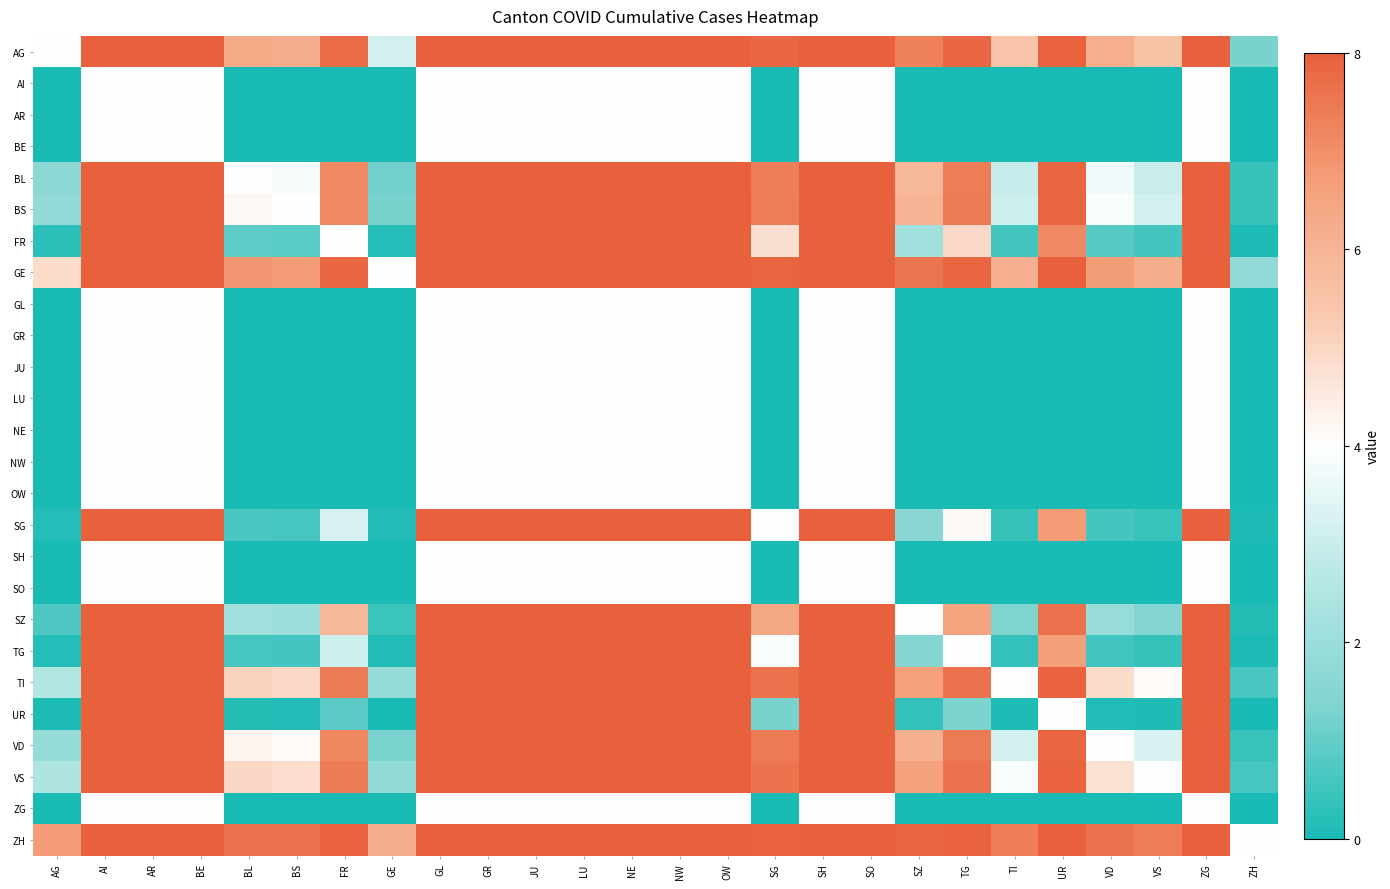

Reading left to right, list all the values displayed in this chart.

AG: AG=0.0	AI=1.0	AR=1.0	BE=1.0	BL=0.6	BS=0.6	FR=0.9	GE=-0.2	GL=1.0	GR=1.0	JU=1.0	LU=1.0	NE=1.0	NW=1.0	OW=1.0	SG=1.0	SH=1.0	SO=1.0	SZ=0.8	TG=1.0	TI=0.4	UR=1.0	VD=0.5	VS=0.4	ZG=1.0	ZH=-0.7
AI: AG=-1.0	AI=0.0	AR=0.0	BE=0.0	BL=-1.0	BS=-1.0	FR=-1.0	GE=-1.0	GL=0.0	GR=0.0	JU=0.0	LU=0.0	NE=0.0	NW=0.0	OW=0.0	SG=-1.0	SH=0.0	SO=0.0	SZ=-1.0	TG=-1.0	TI=-1.0	UR=-1.0	VD=-1.0	VS=-1.0	ZG=0.0	ZH=-1.0
AR: AG=-1.0	AI=0.0	AR=0.0	BE=0.0	BL=-1.0	BS=-1.0	FR=-1.0	GE=-1.0	GL=0.0	GR=0.0	JU=0.0	LU=0.0	NE=0.0	NW=0.0	OW=0.0	SG=-1.0	SH=0.0	SO=0.0	SZ=-1.0	TG=-1.0	TI=-1.0	UR=-1.0	VD=-1.0	VS=-1.0	ZG=0.0	ZH=-1.0
BE: AG=-1.0	AI=0.0	AR=0.0	BE=0.0	BL=-1.0	BS=-1.0	FR=-1.0	GE=-1.0	GL=0.0	GR=0.0	JU=0.0	LU=0.0	NE=0.0	NW=0.0	OW=0.0	SG=-1.0	SH=0.0	SO=0.0	SZ=-1.0	TG=-1.0	TI=-1.0	UR=-1.0	VD=-1.0	VS=-1.0	ZG=0.0	ZH=-1.0
BL: AG=-0.6	AI=1.0	AR=1.0	BE=1.0	BL=0.0	BS=-0.0	FR=0.8	GE=-0.7	GL=1.0	GR=1.0	JU=1.0	LU=1.0	NE=1.0	NW=1.0	OW=1.0	SG=0.8	SH=1.0	SO=1.0	SZ=0.5	TG=0.8	TI=-0.3	UR=1.0	VD=-0.1	VS=-0.2	ZG=1.0	ZH=-0.9
BS: AG=-0.6	AI=1.0	AR=1.0	BE=1.0	BL=0.0	BS=0.0	FR=0.8	GE=-0.7	GL=1.0	GR=1.0	JU=1.0	LU=1.0	NE=1.0	NW=1.0	OW=1.0	SG=0.8	SH=1.0	SO=1.0	SZ=0.5	TG=0.9	TI=-0.2	UR=1.0	VD=-0.0	VS=-0.2	ZG=1.0	ZH=-0.9
FR: AG=-0.9	AI=1.0	AR=1.0	BE=1.0	BL=-0.8	BS=-0.8	FR=0.0	GE=-1.0	GL=1.0	GR=1.0	JU=1.0	LU=1.0	NE=1.0	NW=1.0	OW=1.0	SG=0.2	SH=1.0	SO=1.0	SZ=-0.5	TG=0.2	TI=-0.9	UR=0.8	VD=-0.8	VS=-0.9	ZG=1.0	ZH=-1.0
GE: AG=0.2	AI=1.0	AR=1.0	BE=1.0	BL=0.7	BS=0.7	FR=1.0	GE=0.0	GL=1.0	GR=1.0	JU=1.0	LU=1.0	NE=1.0	NW=1.0	OW=1.0	SG=1.0	SH=1.0	SO=1.0	SZ=0.9	TG=1.0	TI=0.5	UR=1.0	VD=0.7	VS=0.6	ZG=1.0	ZH=-0.6
GL: AG=-1.0	AI=0.0	AR=0.0	BE=0.0	BL=-1.0	BS=-1.0	FR=-1.0	GE=-1.0	GL=0.0	GR=0.0	JU=0.0	LU=0.0	NE=0.0	NW=0.0	OW=0.0	SG=-1.0	SH=0.0	SO=0.0	SZ=-1.0	TG=-1.0	TI=-1.0	UR=-1.0	VD=-1.0	VS=-1.0	ZG=0.0	ZH=-1.0
GR: AG=-1.0	AI=0.0	AR=0.0	BE=0.0	BL=-1.0	BS=-1.0	FR=-1.0	GE=-1.0	GL=0.0	GR=0.0	JU=0.0	LU=0.0	NE=0.0	NW=0.0	OW=0.0	SG=-1.0	SH=0.0	SO=0.0	SZ=-1.0	TG=-1.0	TI=-1.0	UR=-1.0	VD=-1.0	VS=-1.0	ZG=0.0	ZH=-1.0
JU: AG=-1.0	AI=0.0	AR=0.0	BE=0.0	BL=-1.0	BS=-1.0	FR=-1.0	GE=-1.0	GL=0.0	GR=0.0	JU=0.0	LU=0.0	NE=0.0	NW=0.0	OW=0.0	SG=-1.0	SH=0.0	SO=0.0	SZ=-1.0	TG=-1.0	TI=-1.0	UR=-1.0	VD=-1.0	VS=-1.0	ZG=0.0	ZH=-1.0
LU: AG=-1.0	AI=0.0	AR=0.0	BE=0.0	BL=-1.0	BS=-1.0	FR=-1.0	GE=-1.0	GL=0.0	GR=0.0	JU=0.0	LU=0.0	NE=0.0	NW=0.0	OW=0.0	SG=-1.0	SH=0.0	SO=0.0	SZ=-1.0	TG=-1.0	TI=-1.0	UR=-1.0	VD=-1.0	VS=-1.0	ZG=0.0	ZH=-1.0
NE: AG=-1.0	AI=0.0	AR=0.0	BE=0.0	BL=-1.0	BS=-1.0	FR=-1.0	GE=-1.0	GL=0.0	GR=0.0	JU=0.0	LU=0.0	NE=0.0	NW=0.0	OW=0.0	SG=-1.0	SH=0.0	SO=0.0	SZ=-1.0	TG=-1.0	TI=-1.0	UR=-1.0	VD=-1.0	VS=-1.0	ZG=0.0	ZH=-1.0
NW: AG=-1.0	AI=0.0	AR=0.0	BE=0.0	BL=-1.0	BS=-1.0	FR=-1.0	GE=-1.0	GL=0.0	GR=0.0	JU=0.0	LU=0.0	NE=0.0	NW=0.0	OW=0.0	SG=-1.0	SH=0.0	SO=0.0	SZ=-1.0	TG=-1.0	TI=-1.0	UR=-1.0	VD=-1.0	VS=-1.0	ZG=0.0	ZH=-1.0
OW: AG=-1.0	AI=0.0	AR=0.0	BE=0.0	BL=-1.0	BS=-1.0	FR=-1.0	GE=-1.0	GL=0.0	GR=0.0	JU=0.0	LU=0.0	NE=0.0	NW=0.0	OW=0.0	SG=-1.0	SH=0.0	SO=0.0	SZ=-1.0	TG=-1.0	TI=-1.0	UR=-1.0	VD=-1.0	VS=-1.0	ZG=0.0	ZH=-1.0
SG: AG=-1.0	AI=1.0	AR=1.0	BE=1.0	BL=-0.8	BS=-0.8	FR=-0.2	GE=-1.0	GL=1.0	GR=1.0	JU=1.0	LU=1.0	NE=1.0	NW=1.0	OW=1.0	SG=0.0	SH=1.0	SO=1.0	SZ=-0.6	TG=0.0	TI=-0.9	UR=0.7	VD=-0.9	VS=-0.9	ZG=1.0	ZH=-1.0
SH: AG=-1.0	AI=0.0	AR=0.0	BE=0.0	BL=-1.0	BS=-1.0	FR=-1.0	GE=-1.0	GL=0.0	GR=0.0	JU=0.0	LU=0.0	NE=0.0	NW=0.0	OW=0.0	SG=-1.0	SH=0.0	SO=0.0	SZ=-1.0	TG=-1.0	TI=-1.0	UR=-1.0	VD=-1.0	VS=-1.0	ZG=0.0	ZH=-1.0
SO: AG=-1.0	AI=0.0	AR=0.0	BE=0.0	BL=-1.0	BS=-1.0	FR=-1.0	GE=-1.0	GL=0.0	GR=0.0	JU=0.0	LU=0.0	NE=0.0	NW=0.0	OW=0.0	SG=-1.0	SH=0.0	SO=0.0	SZ=-1.0	TG=-1.0	TI=-1.0	UR=-1.0	VD=-1.0	VS=-1.0	ZG=0.0	ZH=-1.0
SZ: AG=-0.8	AI=1.0	AR=1.0	BE=1.0	BL=-0.5	BS=-0.5	FR=0.5	GE=-0.9	GL=1.0	GR=1.0	JU=1.0	LU=1.0	NE=1.0	NW=1.0	OW=1.0	SG=0.6	SH=1.0	SO=1.0	SZ=0.0	TG=0.6	TI=-0.7	UR=0.9	VD=-0.5	VS=-0.6	ZG=1.0	ZH=-1.0
TG: AG=-1.0	AI=1.0	AR=1.0	BE=1.0	BL=-0.8	BS=-0.9	FR=-0.2	GE=-1.0	GL=1.0	GR=1.0	JU=1.0	LU=1.0	NE=1.0	NW=1.0	OW=1.0	SG=-0.0	SH=1.0	SO=1.0	SZ=-0.6	TG=0.0	TI=-0.9	UR=0.7	VD=-0.9	VS=-0.9	ZG=1.0	ZH=-1.0
TI: AG=-0.4	AI=1.0	AR=1.0	BE=1.0	BL=0.3	BS=0.2	FR=0.9	GE=-0.5	GL=1.0	GR=1.0	JU=1.0	LU=1.0	NE=1.0	NW=1.0	OW=1.0	SG=0.9	SH=1.0	SO=1.0	SZ=0.7	TG=0.9	TI=0.0	UR=1.0	VD=0.2	VS=0.0	ZG=1.0	ZH=-0.8
UR: AG=-1.0	AI=1.0	AR=1.0	BE=1.0	BL=-1.0	BS=-1.0	FR=-0.8	GE=-1.0	GL=1.0	GR=1.0	JU=1.0	LU=1.0	NE=1.0	NW=1.0	OW=1.0	SG=-0.7	SH=1.0	SO=1.0	SZ=-0.9	TG=-0.7	TI=-1.0	UR=0.0	VD=-1.0	VS=-1.0	ZG=1.0	ZH=-1.0
VD: AG=-0.5	AI=1.0	AR=1.0	BE=1.0	BL=0.1	BS=0.0	FR=0.8	GE=-0.7	GL=1.0	GR=1.0	JU=1.0	LU=1.0	NE=1.0	NW=1.0	OW=1.0	SG=0.9	SH=1.0	SO=1.0	SZ=0.5	TG=0.9	TI=-0.2	UR=1.0	VD=0.0	VS=-0.2	ZG=1.0	ZH=-0.9
VS: AG=-0.4	AI=1.0	AR=1.0	BE=1.0	BL=0.2	BS=0.2	FR=0.9	GE=-0.6	GL=1.0	GR=1.0	JU=1.0	LU=1.0	NE=1.0	NW=1.0	OW=1.0	SG=0.9	SH=1.0	SO=1.0	SZ=0.6	TG=0.9	TI=-0.0	UR=1.0	VD=0.2	VS=0.0	ZG=1.0	ZH=-0.8
ZG: AG=-1.0	AI=0.0	AR=0.0	BE=0.0	BL=-1.0	BS=-1.0	FR=-1.0	GE=-1.0	GL=0.0	GR=0.0	JU=0.0	LU=0.0	NE=0.0	NW=0.0	OW=0.0	SG=-1.0	SH=0.0	SO=0.0	SZ=-1.0	TG=-1.0	TI=-1.0	UR=-1.0	VD=-1.0	VS=-1.0	ZG=0.0	ZH=-1.0
ZH: AG=0.7	AI=1.0	AR=1.0	BE=1.0	BL=0.9	BS=0.9	FR=1.0	GE=0.6	GL=1.0	GR=1.0	JU=1.0	LU=1.0	NE=1.0	NW=1.0	OW=1.0	SG=1.0	SH=1.0	SO=1.0	SZ=1.0	TG=1.0	TI=0.8	UR=1.0	VD=0.9	VS=0.8	ZG=1.0	ZH=0.0